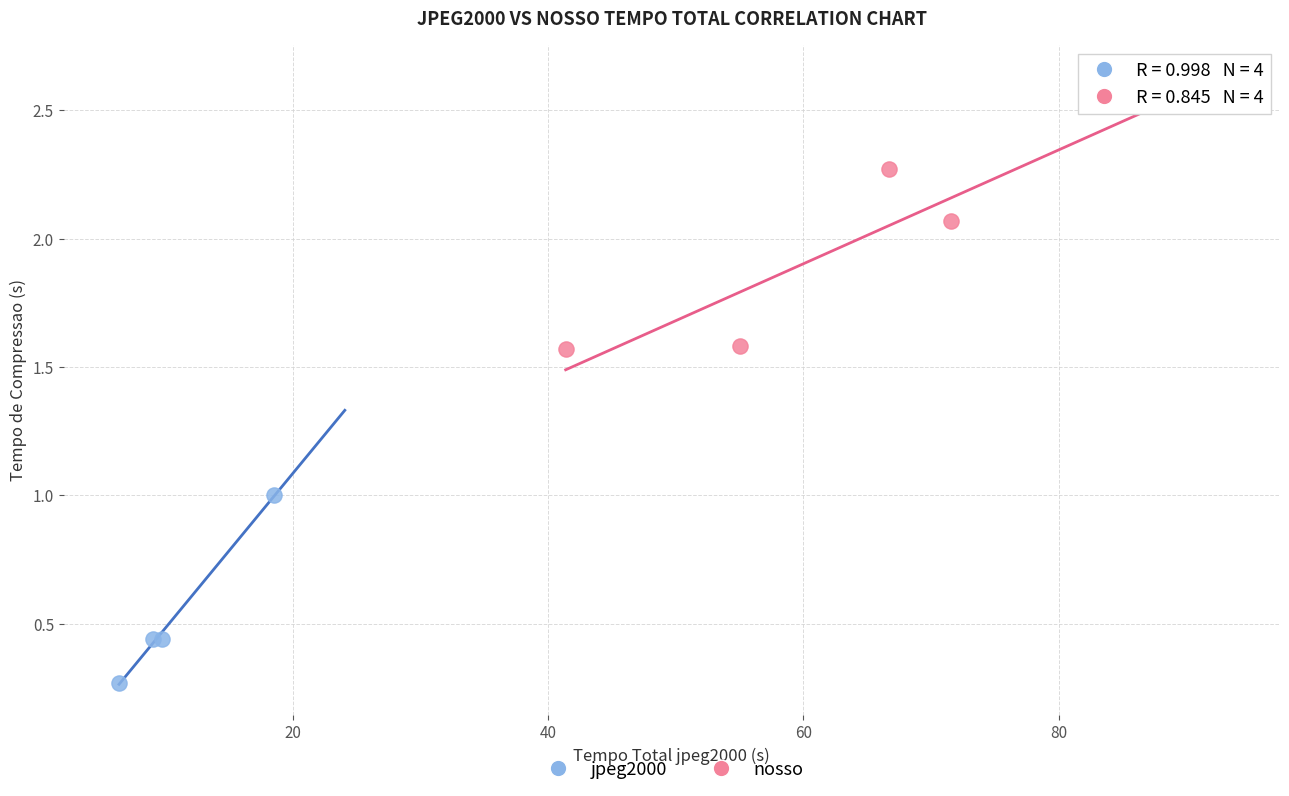

Which series contains the lowest Y value?

jpeg2000